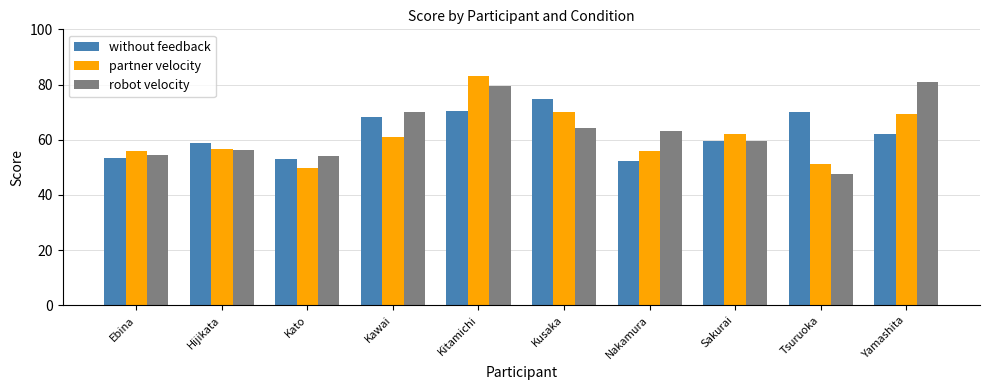

Count the number of categories in the chart.

10